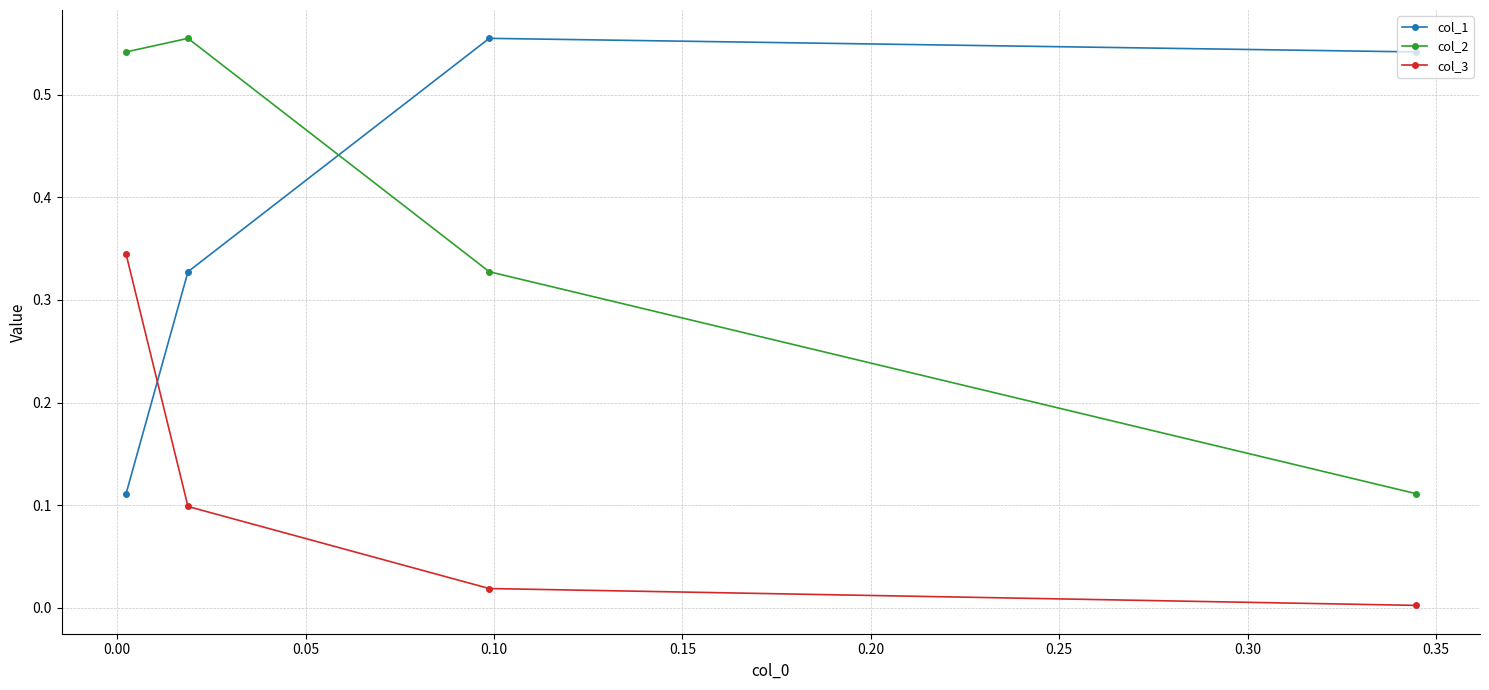

What is the difference between the second highest and minimum values in the col_1 series?

0.4